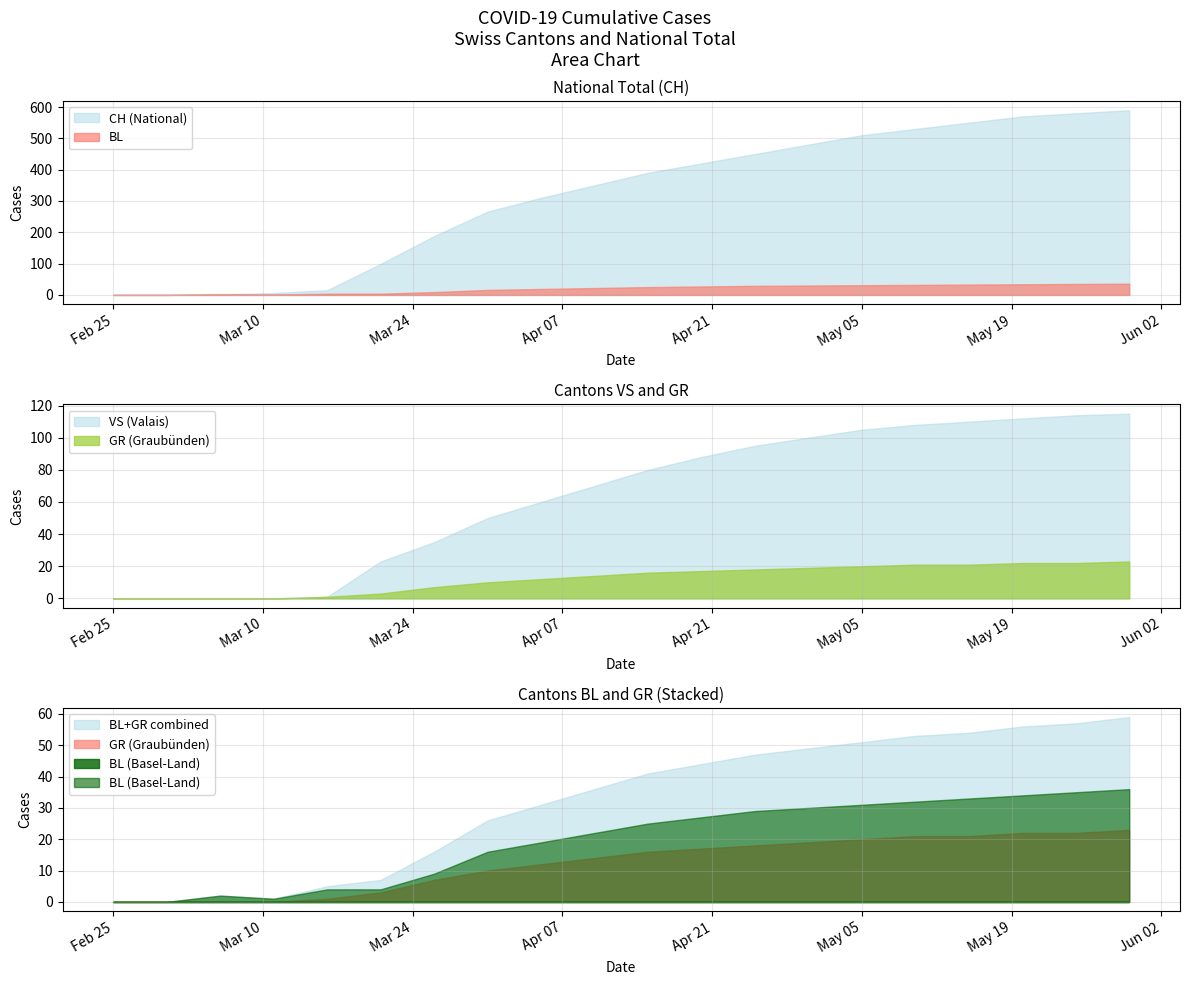

How many positive values does the BL series have?

18